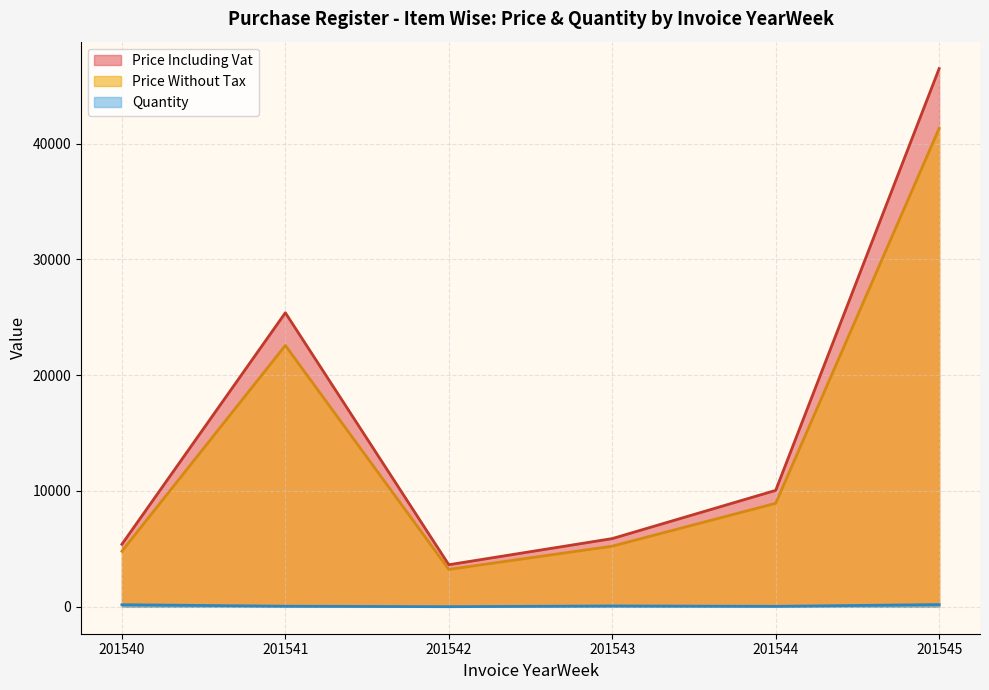

Is the value of Quantity at 201540 greater than the value of Price Including Vat at 201540?

No